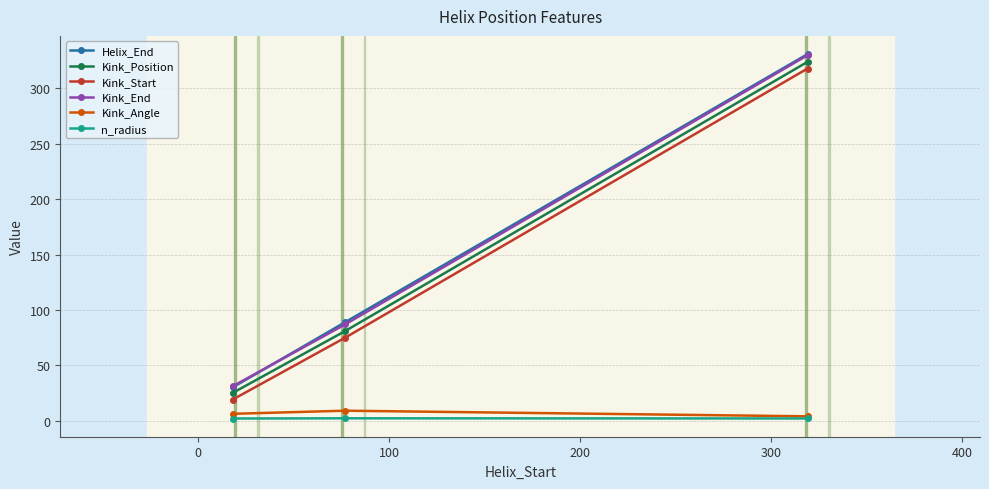

Does the chart display data point markers on the line(s)?

Yes